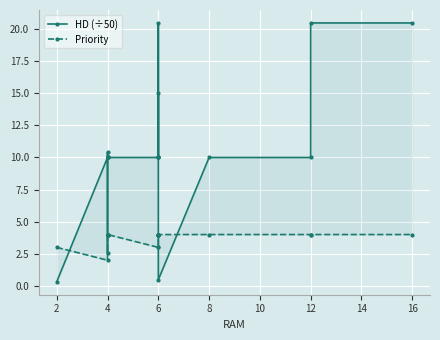

What is the average value of the HD (÷50) series?

10.6